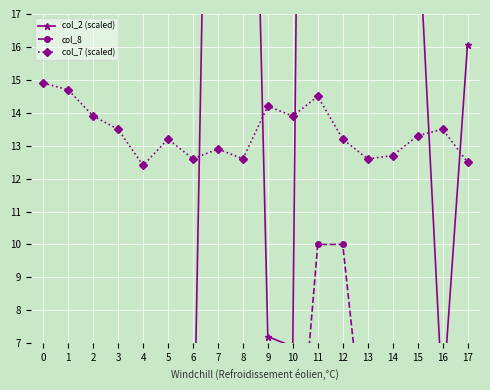

What is the value of the col_7 (scaled) point at the 14th from the left?

12.6